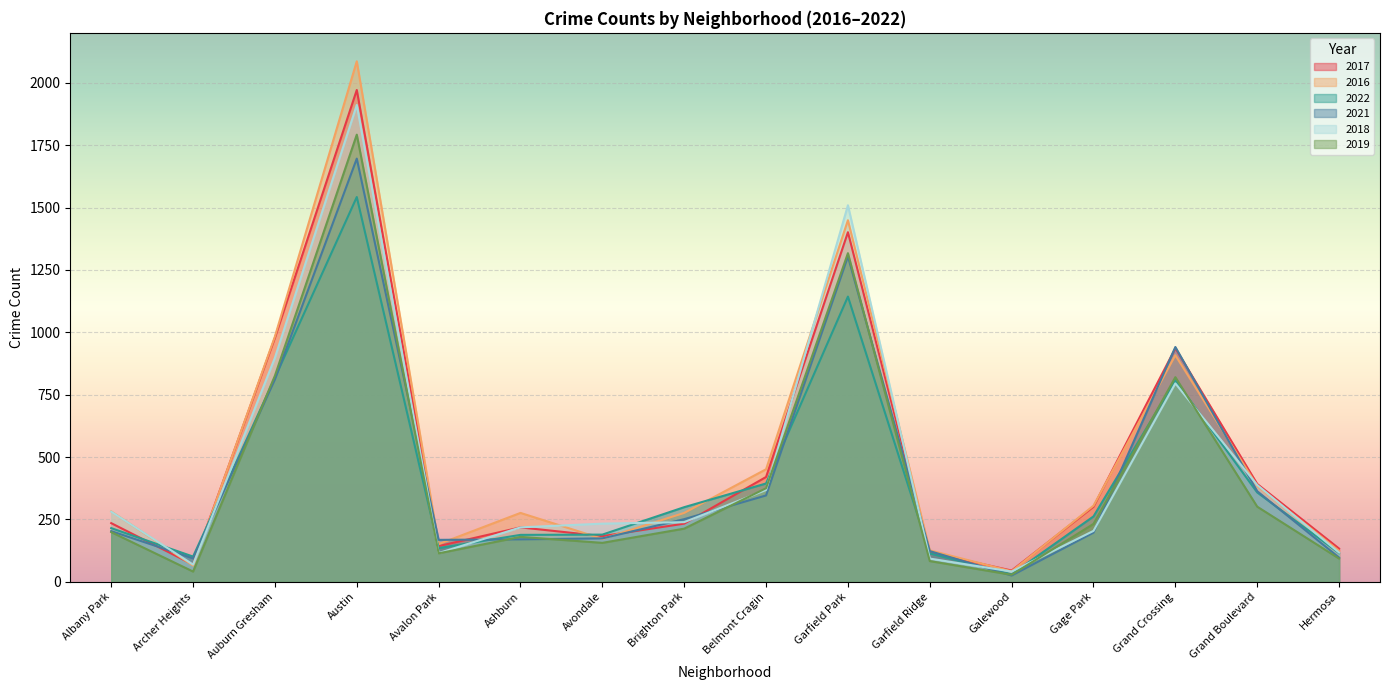

Reading left to right, list all the values displayed in this chart.

2017: Albany Park=235	Archer Heights=69	Auburn Gresham=978	Austin=1971	Avalon Park=143	Ashburn=218	Avondale=183	Brighton Park=233	Belmont Cragin=420	Garfield Park=1401	Garfield Ridge=118	Galewood=45	Gage Park=301	Grand Crossing=936	Grand Boulevard=392	Hermosa=133
2016: Albany Park=282	Archer Heights=65	Auburn Gresham=983	Austin=2086	Avalon Park=151	Ashburn=276	Avondale=172	Brighton Park=276	Belmont Cragin=451	Garfield Park=1449	Garfield Ridge=126	Galewood=42	Gage Park=305	Grand Crossing=908	Grand Boulevard=384	Hermosa=124
2022: Albany Park=215	Archer Heights=101	Auburn Gresham=818	Austin=1542	Avalon Park=135	Ashburn=188	Avondale=189	Brighton Park=299	Belmont Cragin=394	Garfield Park=1143	Garfield Ridge=114	Galewood=30	Gage Park=262	Grand Crossing=808	Grand Boulevard=358	Hermosa=115
2021: Albany Park=203	Archer Heights=94	Auburn Gresham=811	Austin=1696	Avalon Park=168	Ashburn=170	Avondale=174	Brighton Park=251	Belmont Cragin=346	Garfield Park=1304	Garfield Ridge=123	Galewood=25	Gage Park=197	Grand Crossing=941	Grand Boulevard=363	Hermosa=97
2018: Albany Park=281	Archer Heights=69	Auburn Gresham=898	Austin=1911	Avalon Park=115	Ashburn=218	Avondale=233	Brighton Park=239	Belmont Cragin=368	Garfield Park=1509	Garfield Ridge=93	Galewood=41	Gage Park=204	Grand Crossing=795	Grand Boulevard=388	Hermosa=117
2019: Albany Park=199	Archer Heights=41	Auburn Gresham=826	Austin=1792	Avalon Park=114	Ashburn=180	Avondale=156	Brighton Park=213	Belmont Cragin=375	Garfield Park=1317	Garfield Ridge=83	Galewood=28	Gage Park=232	Grand Crossing=820	Grand Boulevard=301	Hermosa=93